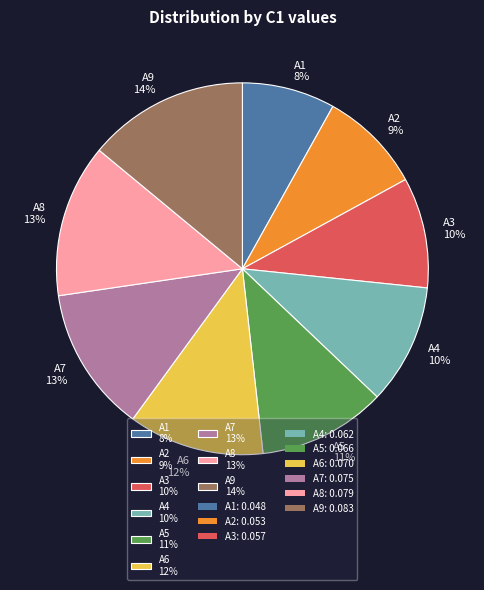

What is the largest slice in the pie chart?

A9